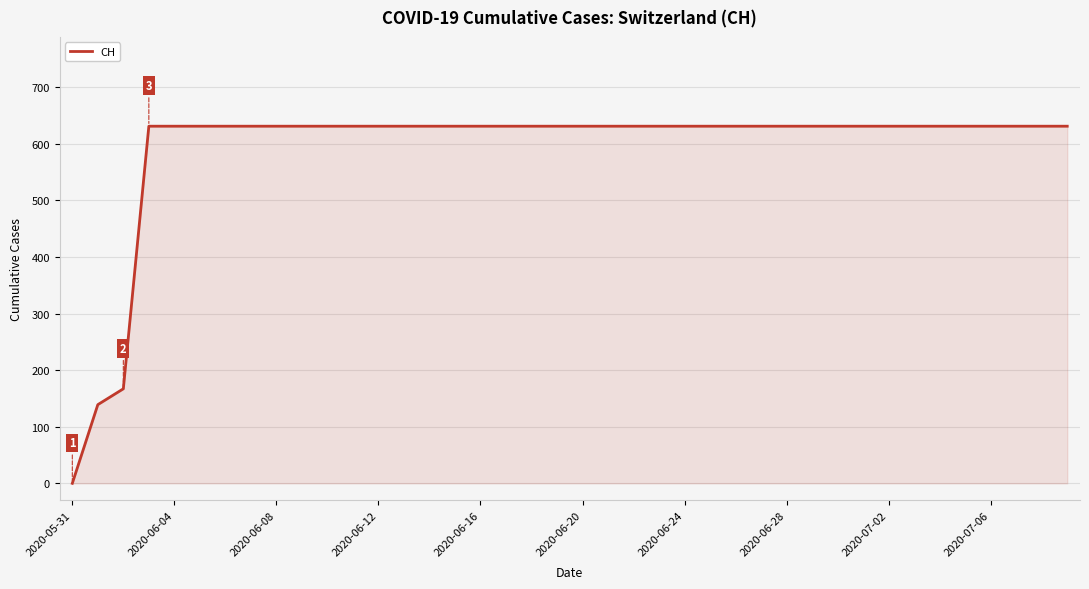

Reading left to right, list all the values displayed in this chart.

0	139	167	631	631	631	631	631	631	631	631	631	631	631	631	631	631	631	631	631	631	631	631	631	631	631	631	631	631	631	631	631	631	631	631	631	631	631	631	631